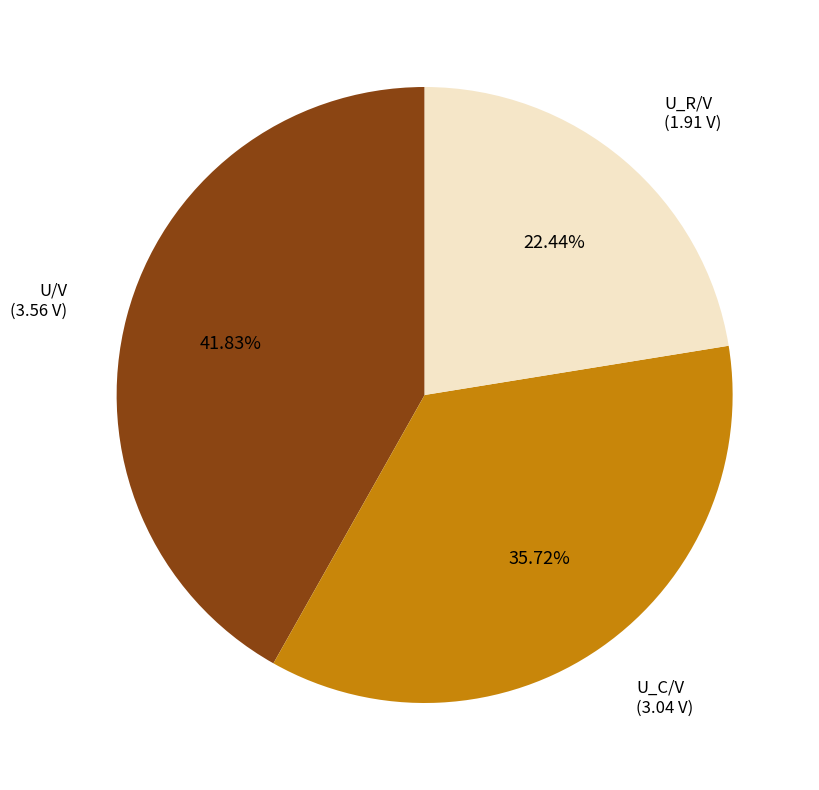

Between U/V and U_C/V, which is larger?

U/V